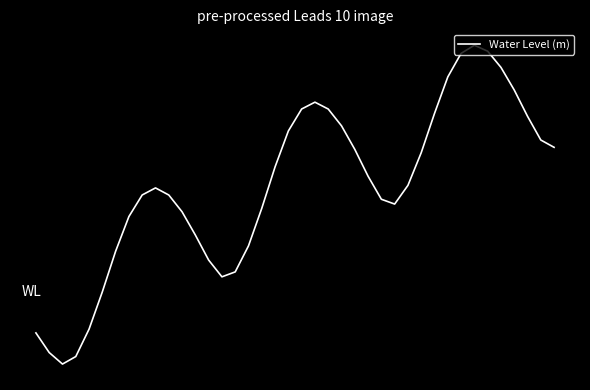

Does the chart display data point markers on the line(s)?

No